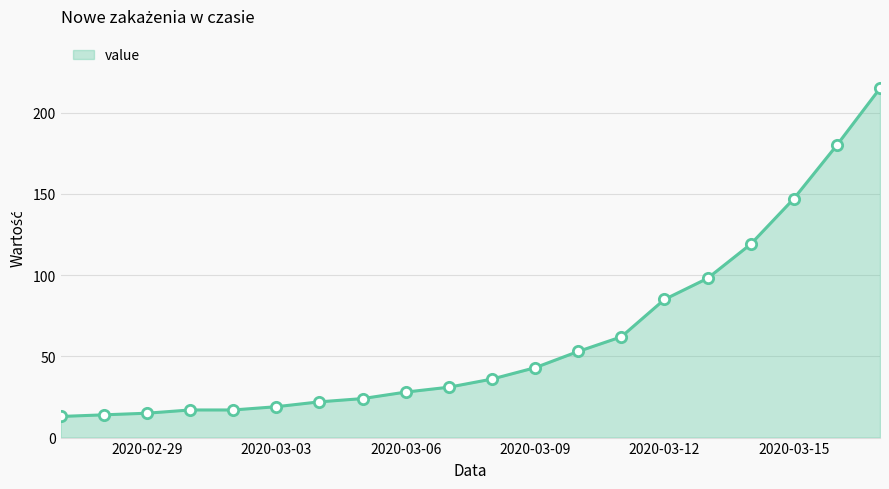

What is the smallest value displayed?

13